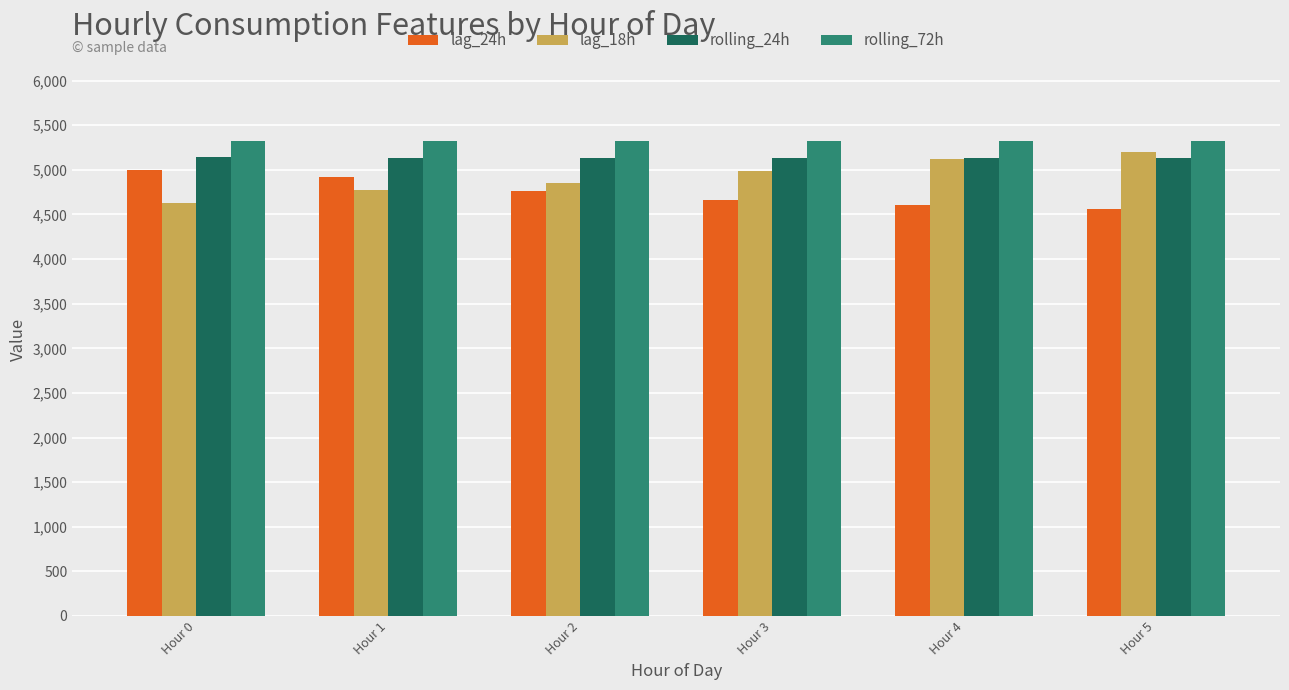

Rank the series by their maximum value, from lowest to highest.

lag_24h, rolling_24h, lag_18h, rolling_72h